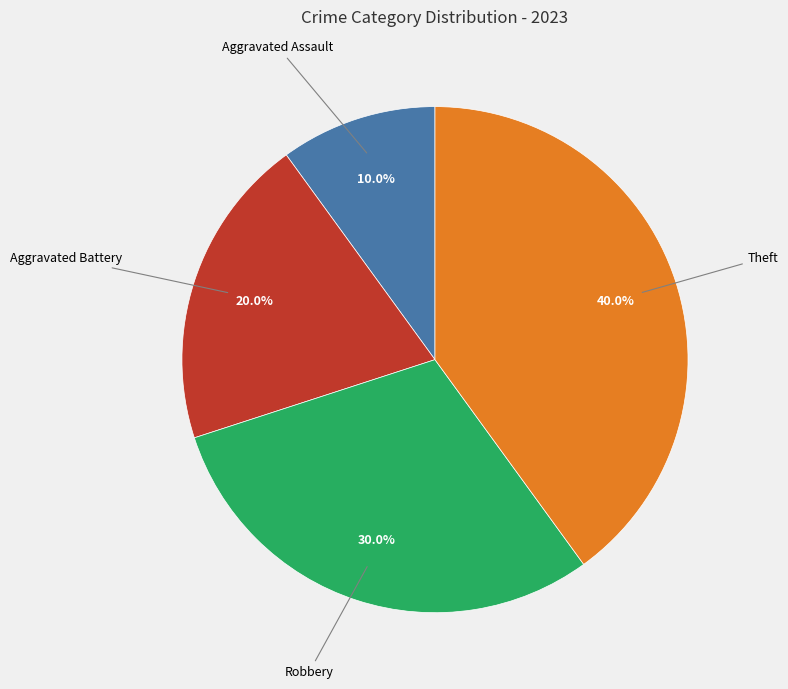

Does any single category account for the majority?

No